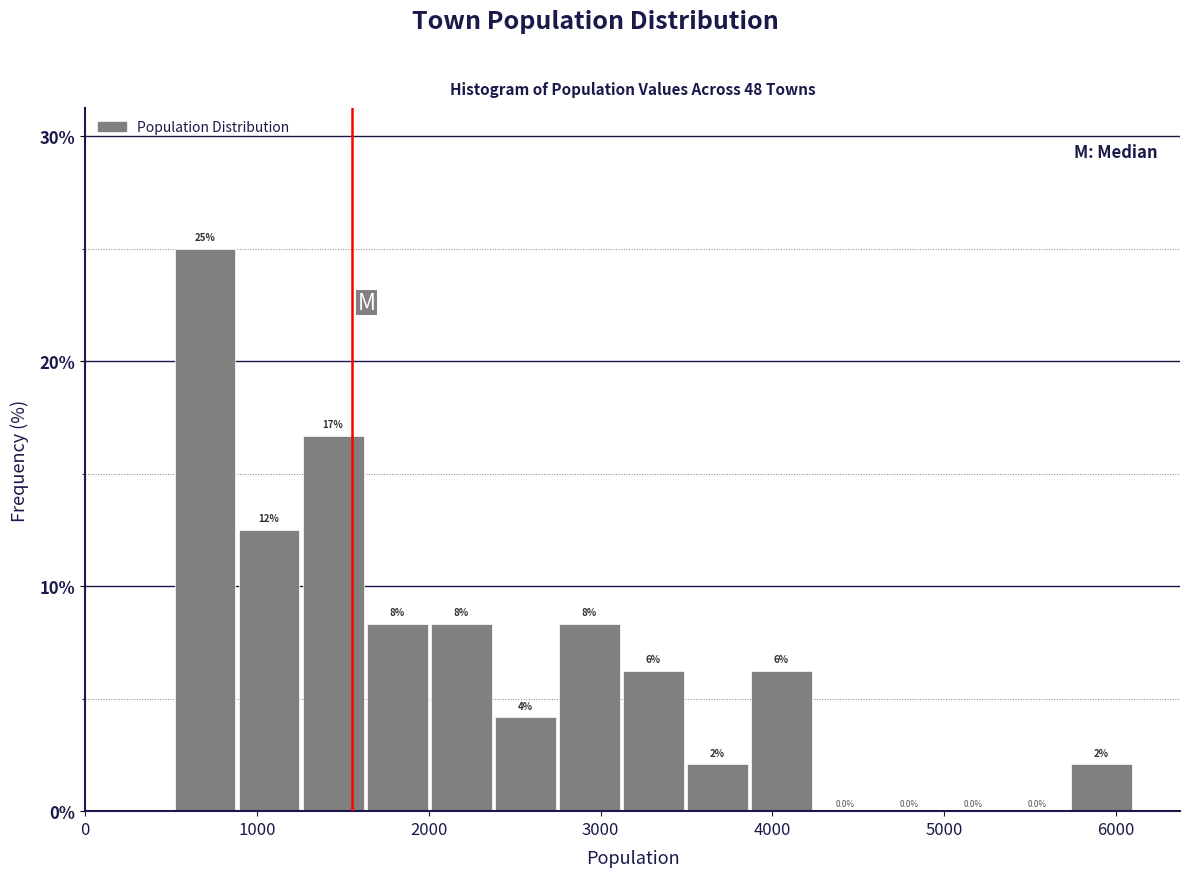

Around what value on the x-axis is the tallest bar? Give the approximate position of its centre, as read against the axis.

700